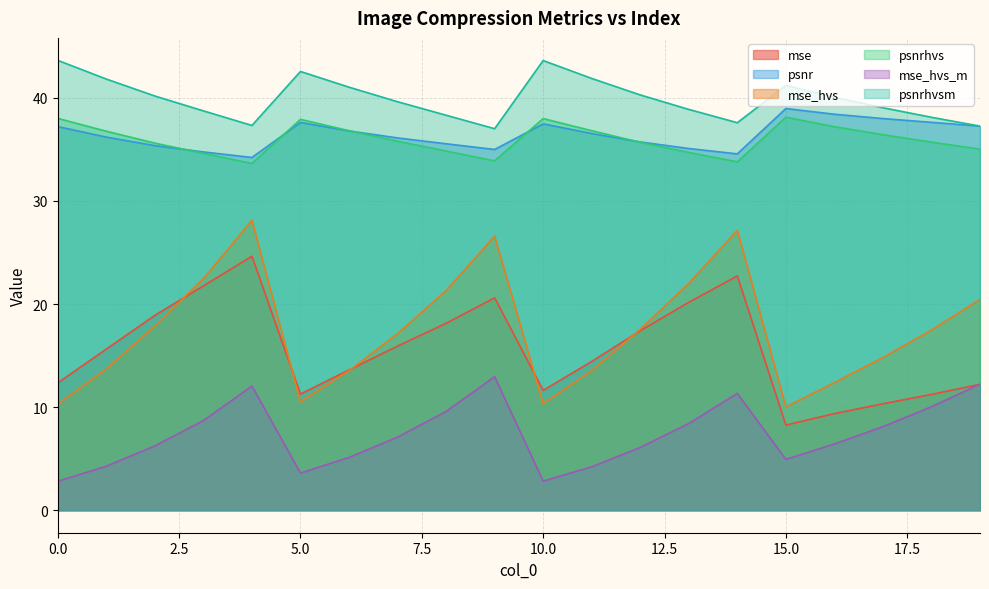

At which label does mse_hvs reach its peak?

4